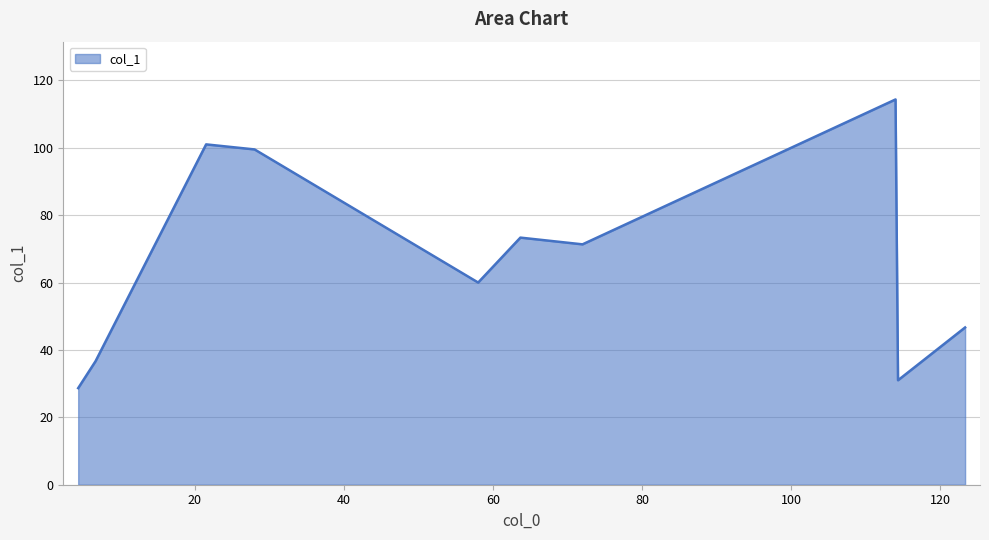

What is the difference between the maximum and minimum values?

85.7